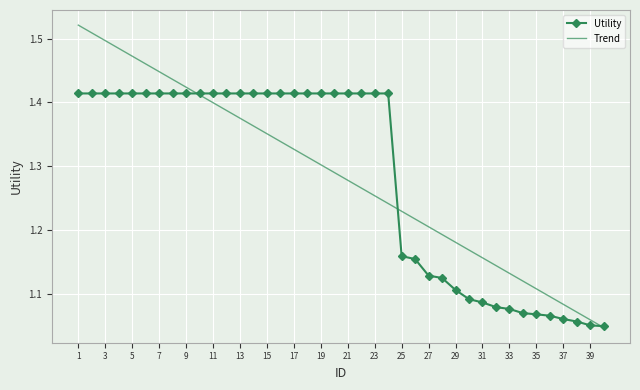

List the series in order of their peak value, highest first.

Trend, Utility